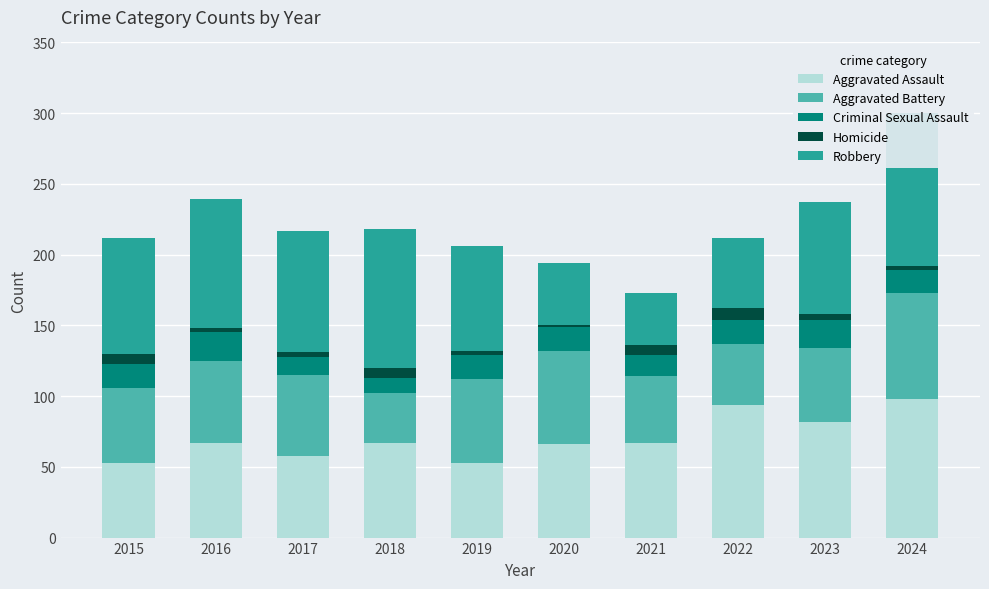

How many groups of bars are there?

10